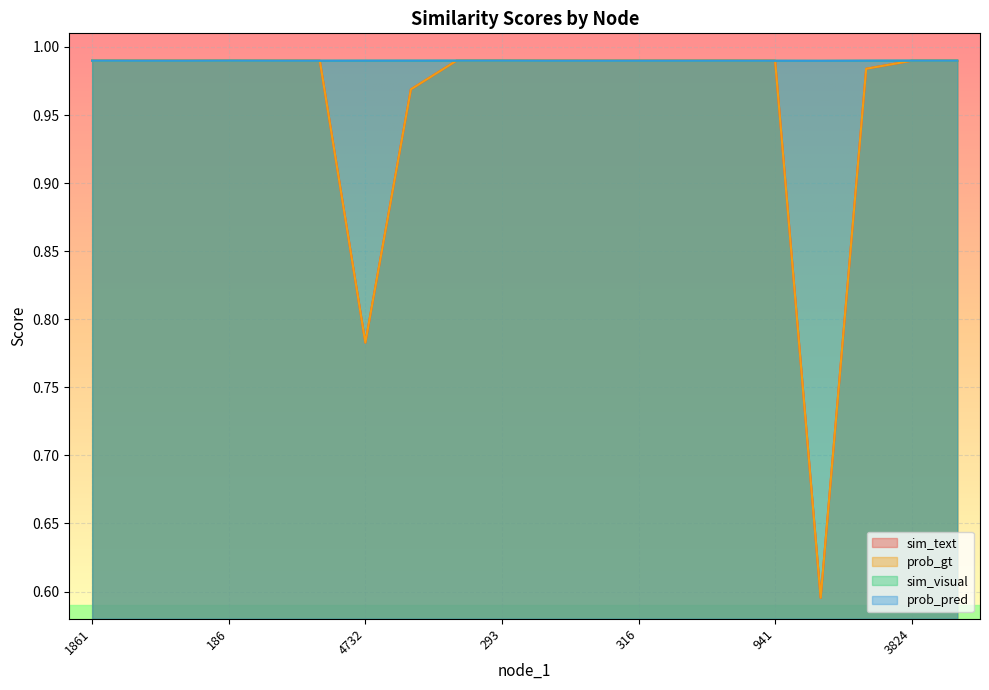

What is the value of the sim_text point at the 19th from the left?

1.0